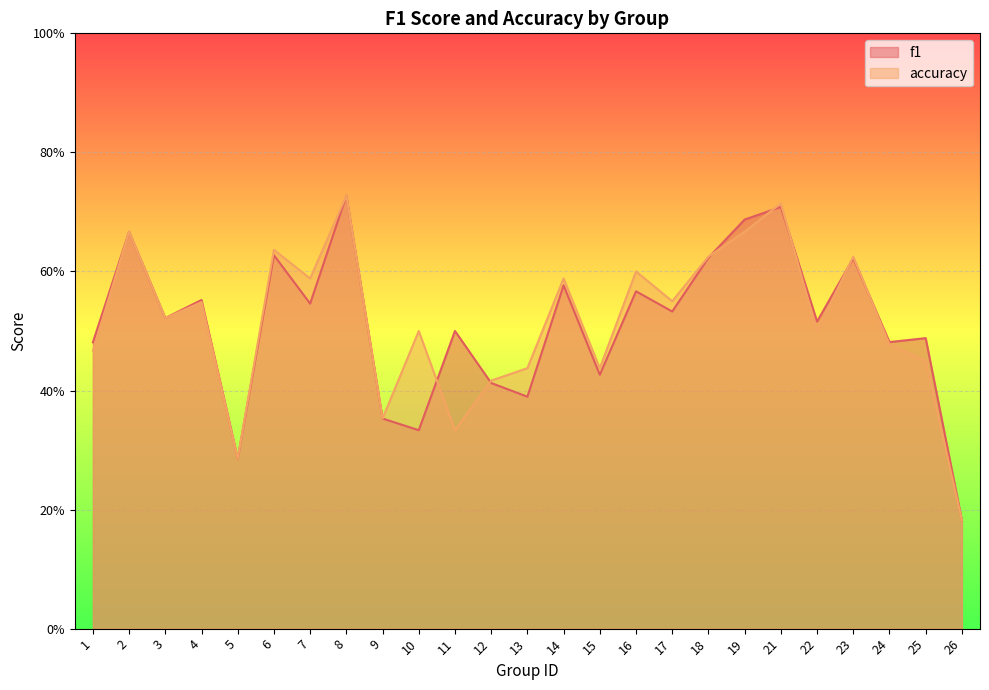

Rank the series at 9 from highest to lowest value.

f1, accuracy